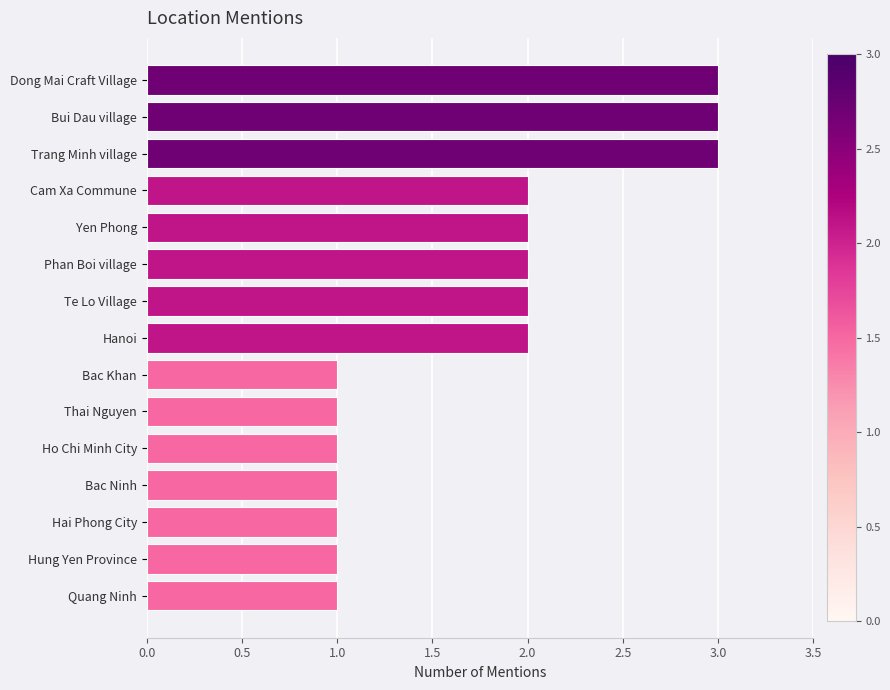

Which has a higher value, Te Lo Village or Bac Khan?

Te Lo Village